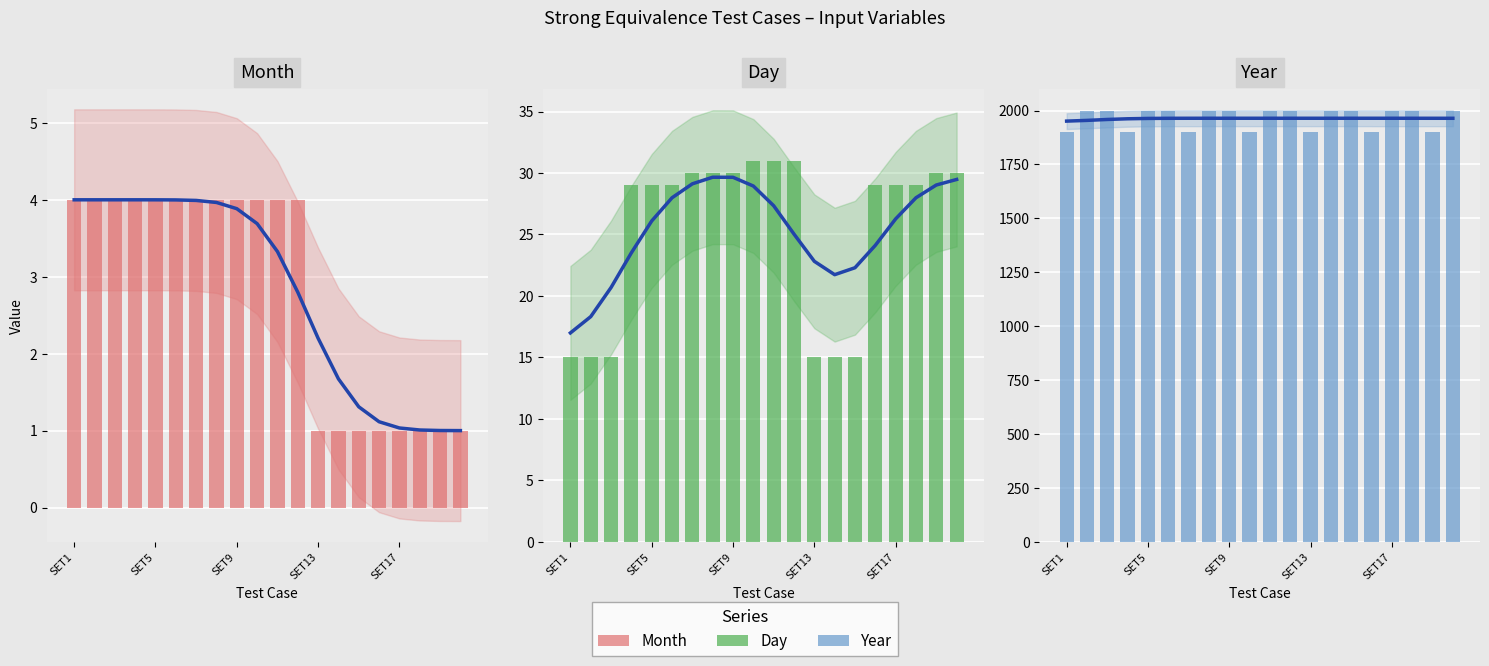

Which category has the lowest value in the Month series?

SET13